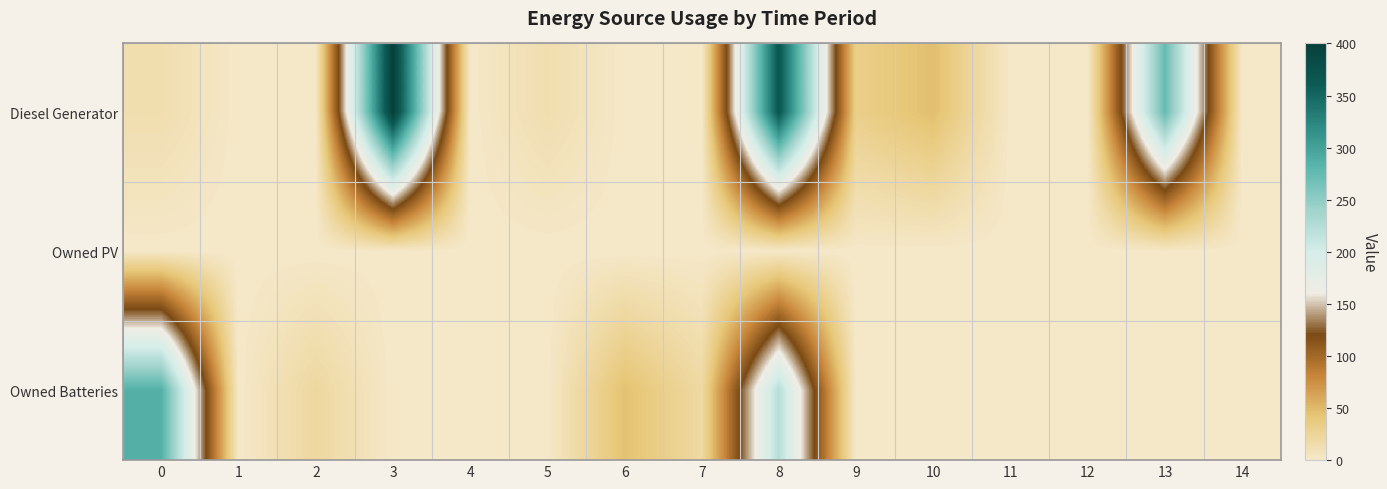

Which series has the largest total across all categories?

Diesel Generator